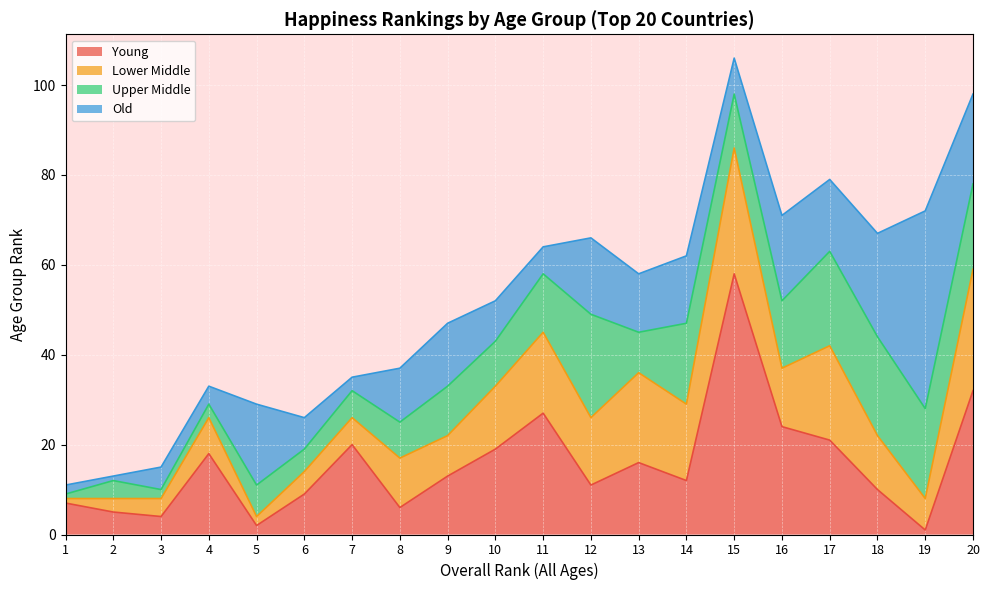

Between 7 and 18, which is larger?

7